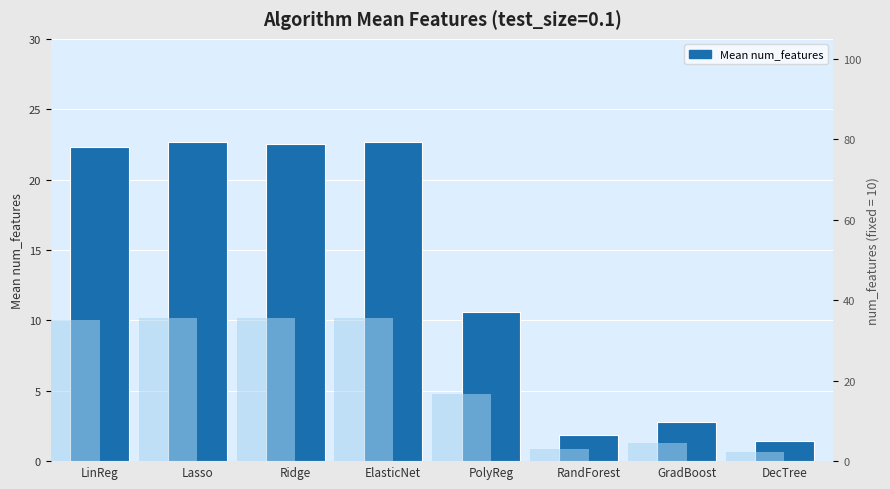

Where is the data nearest to the value 12?

PolyReg